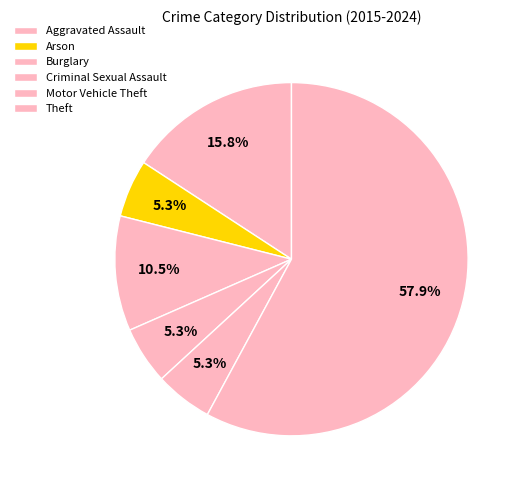

How many segments does this pie chart have?

6